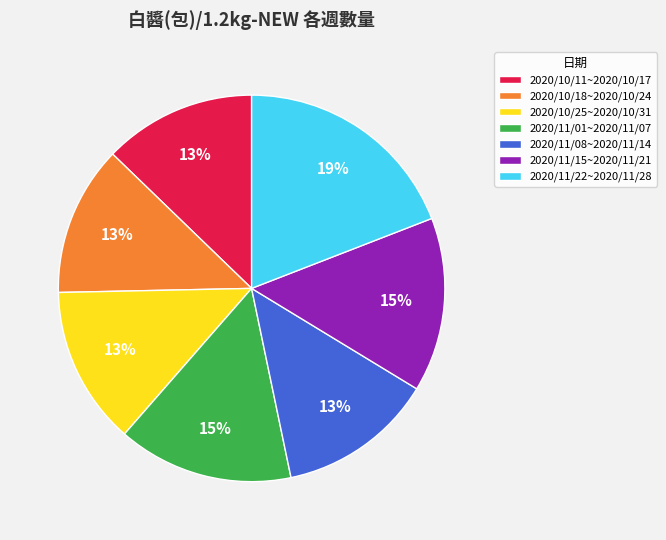

Count the number of slices in the pie.

7